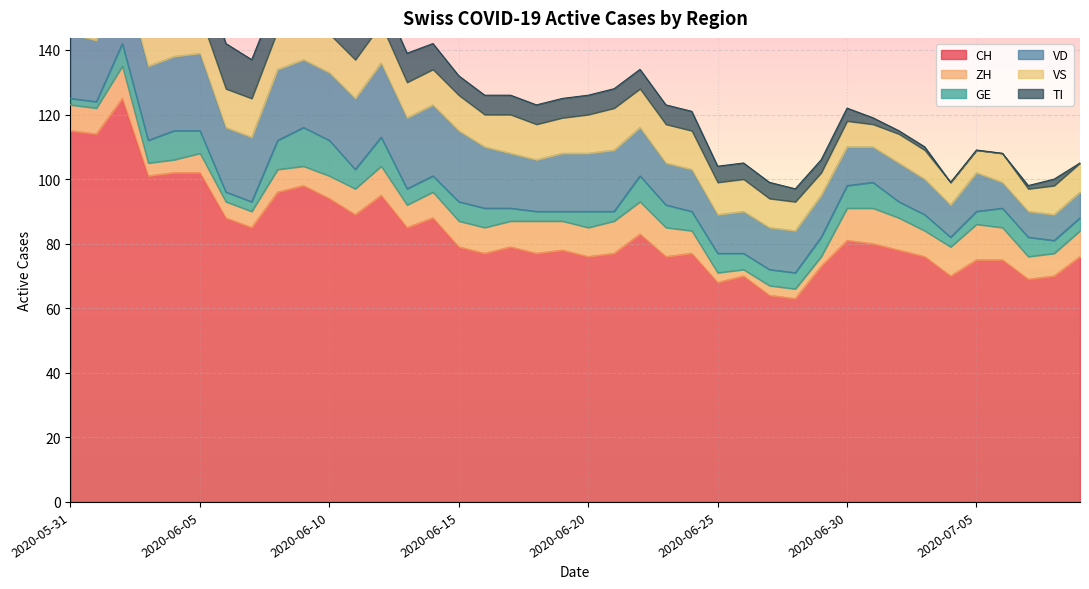

What is the label of the 5th point from the left?

2020-06-04